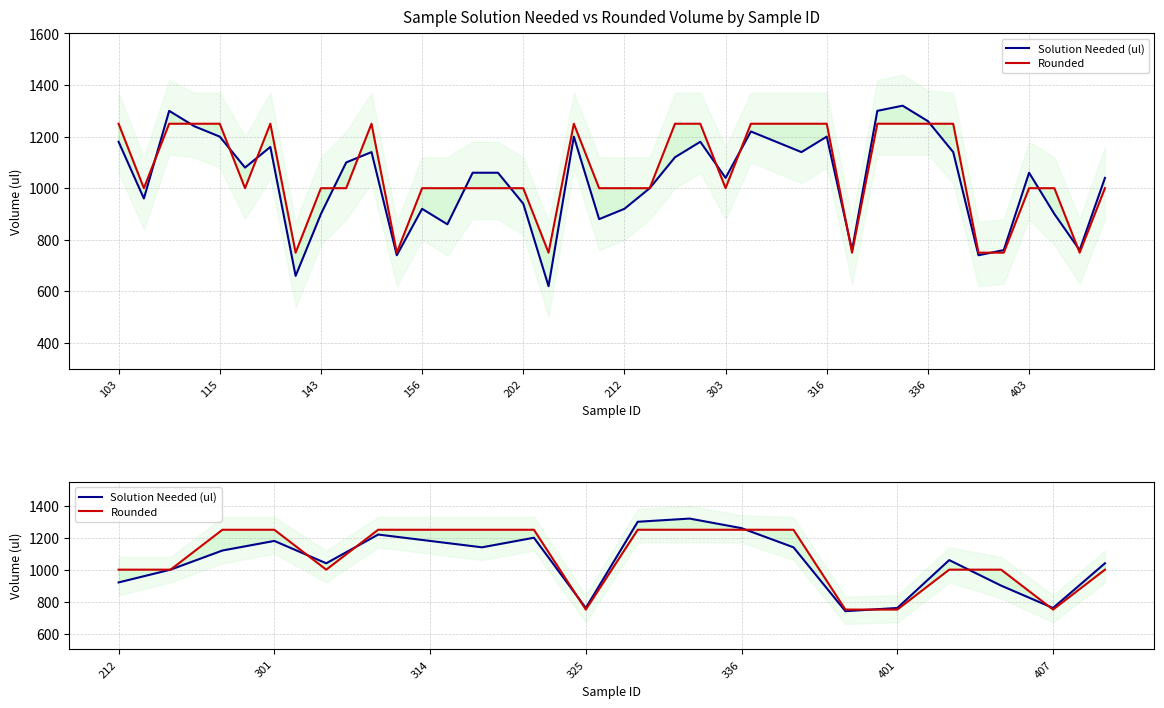

What are all the series names shown in the legend?

Solution Needed (ul), Rounded